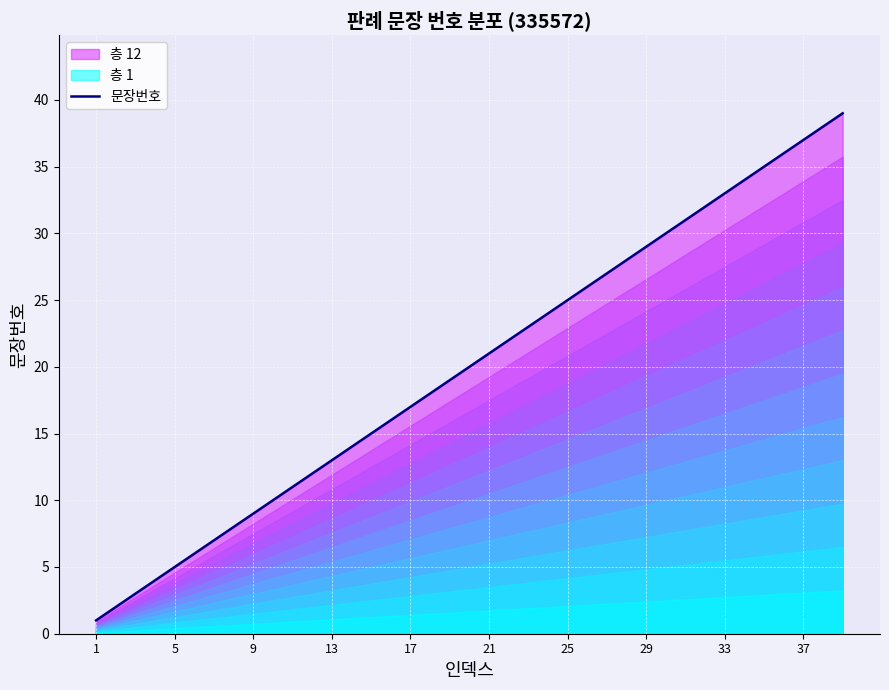

What is the value of the 19th point from the left?

19